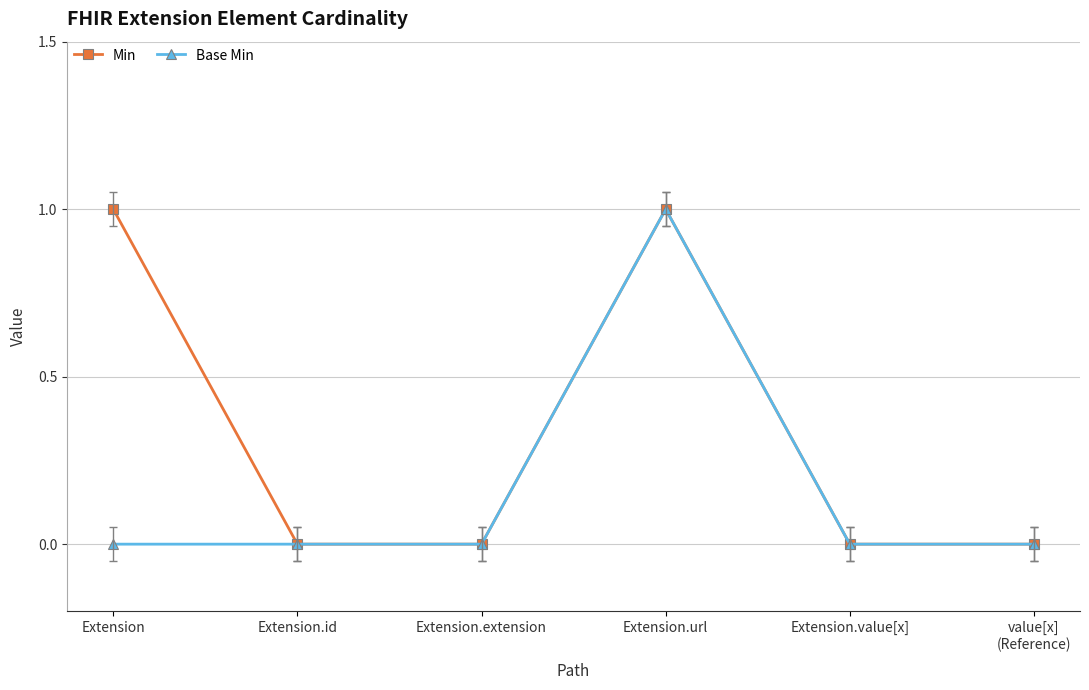

What is the sum of all Min values?

2